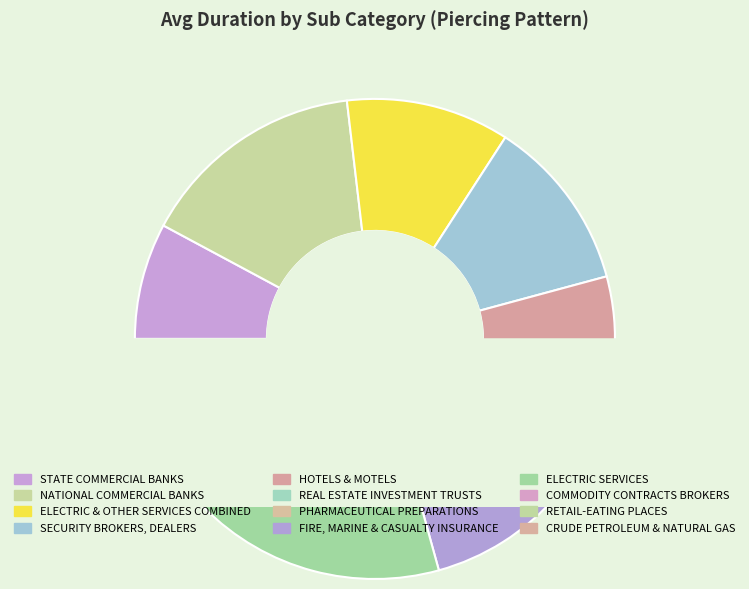

Does SECURITY BROKERS, DEALERS account for over 50% of the chart?

No